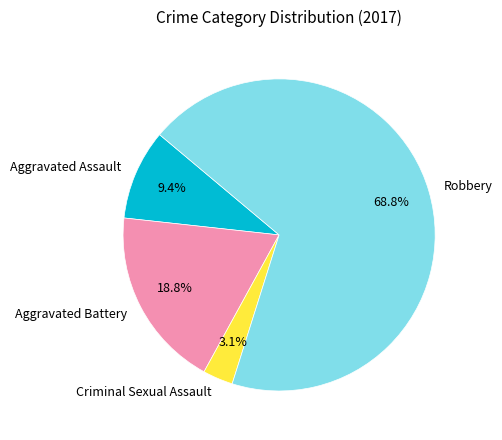

Do Criminal Sexual Assault and Aggravated Battery together represent more than half of the pie?

No